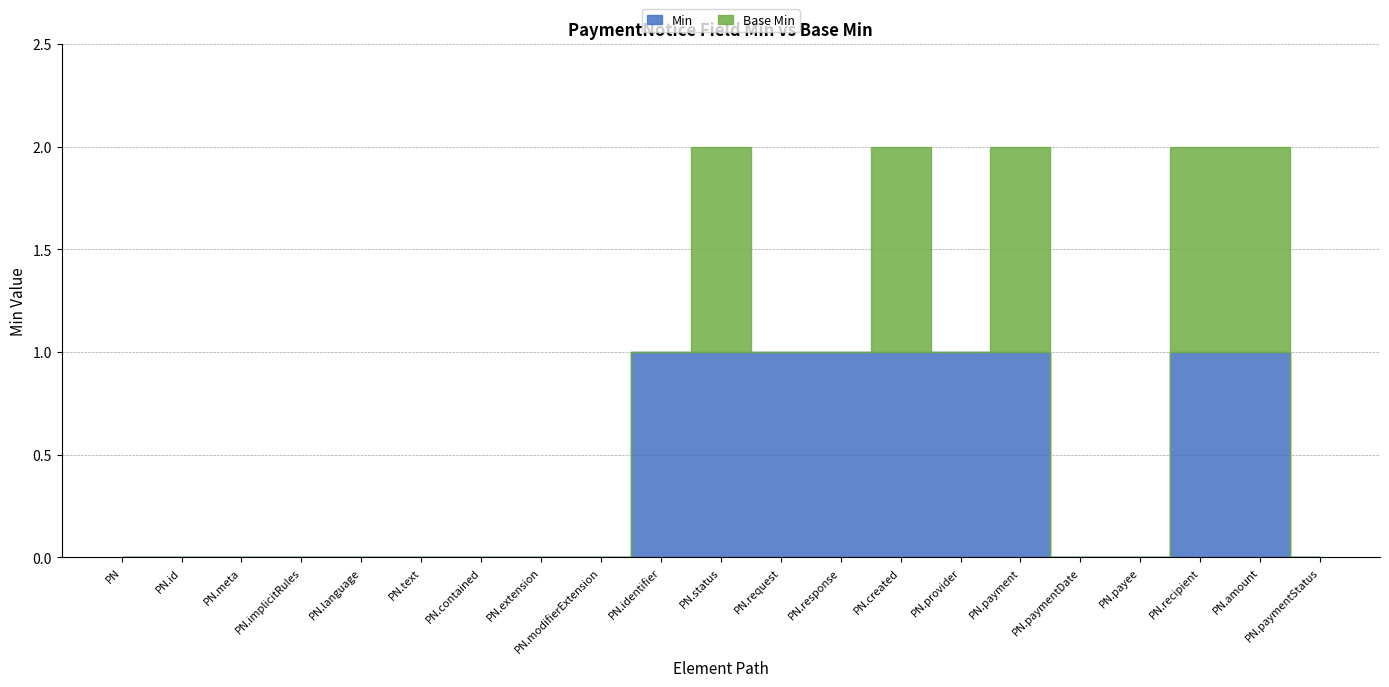

Which series has the largest total across all categories?

Min